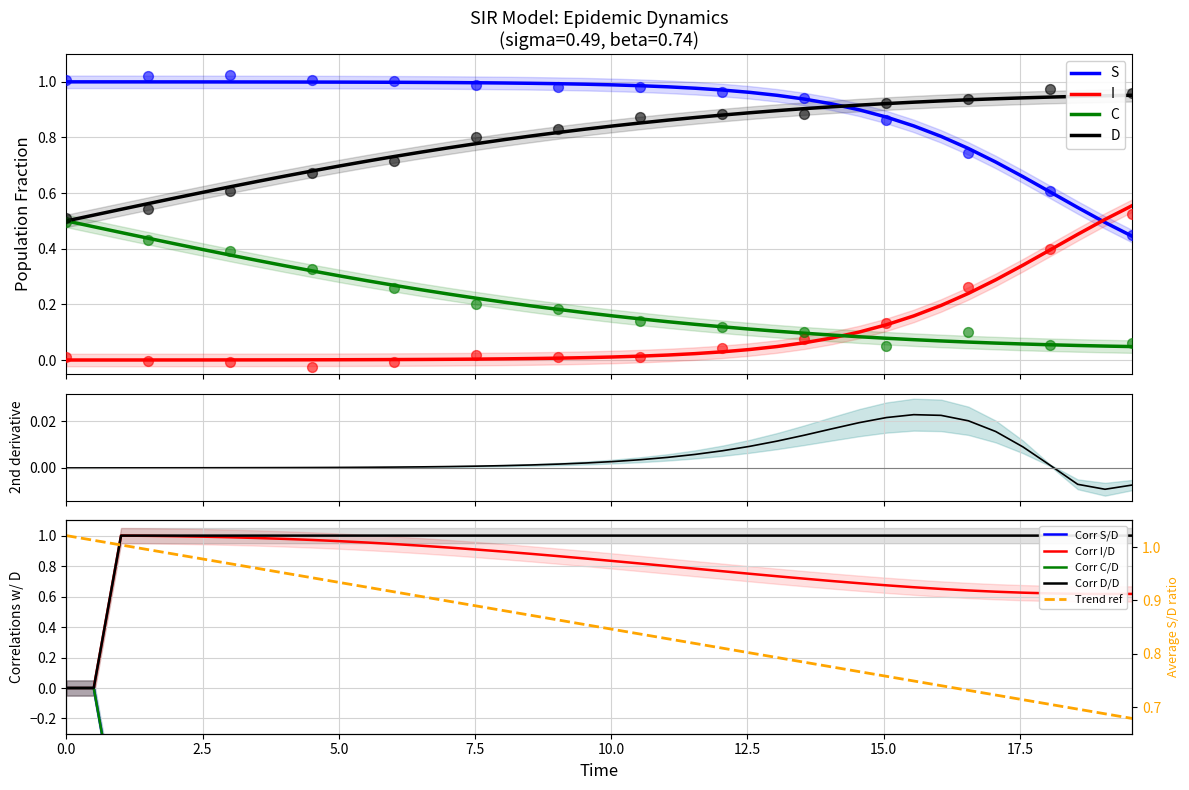

True or false: D and I intersect in this chart.

False